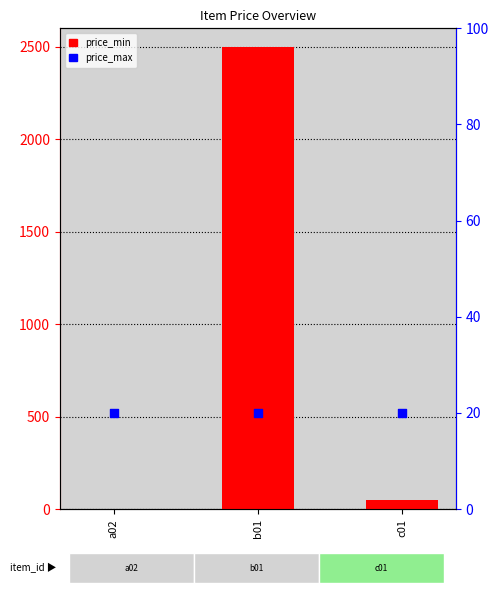

Which series reaches the maximum Y coordinate?

price_min